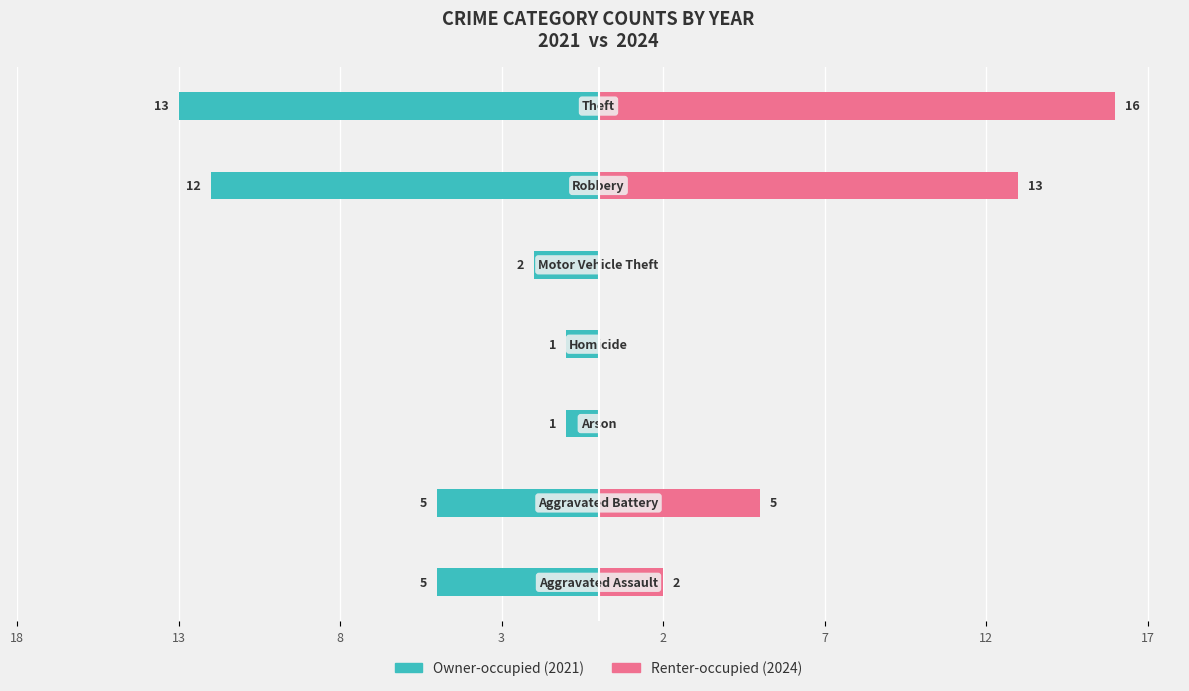

What is the difference between the maximum and second lowest values in the Renter-occupied series?

16